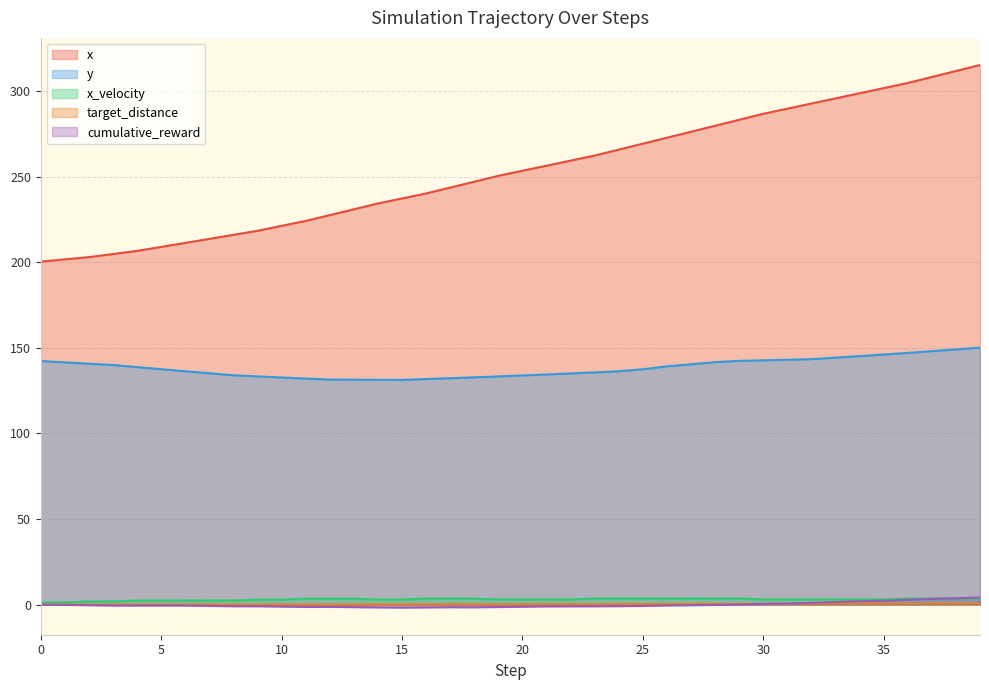

Which category has the lowest value across all series?

15